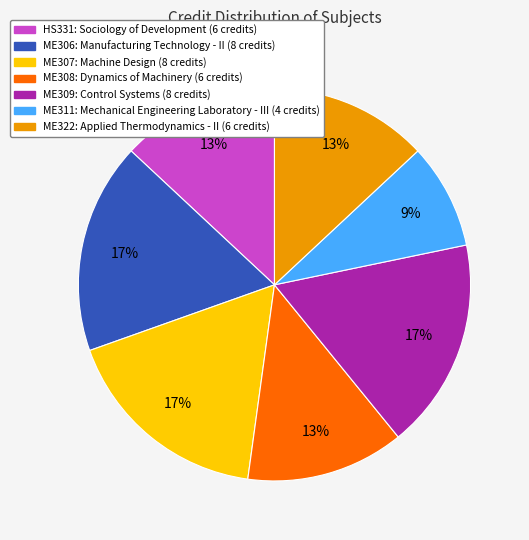

Is there any slice that represents more than half of the pie?

No